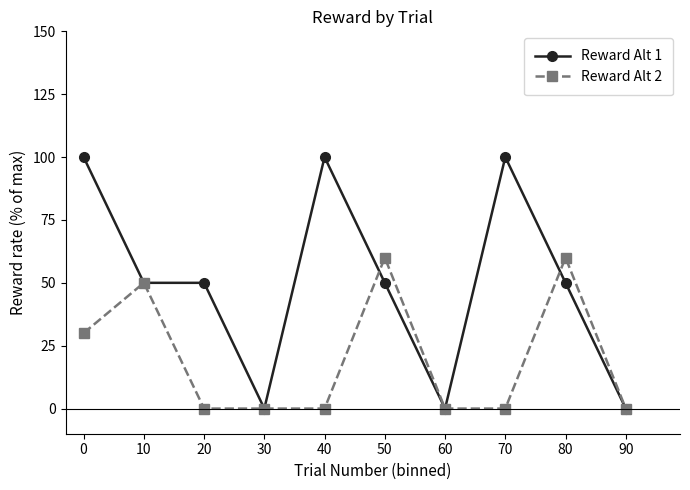

What is the maximum value for Reward Alt 1?

100